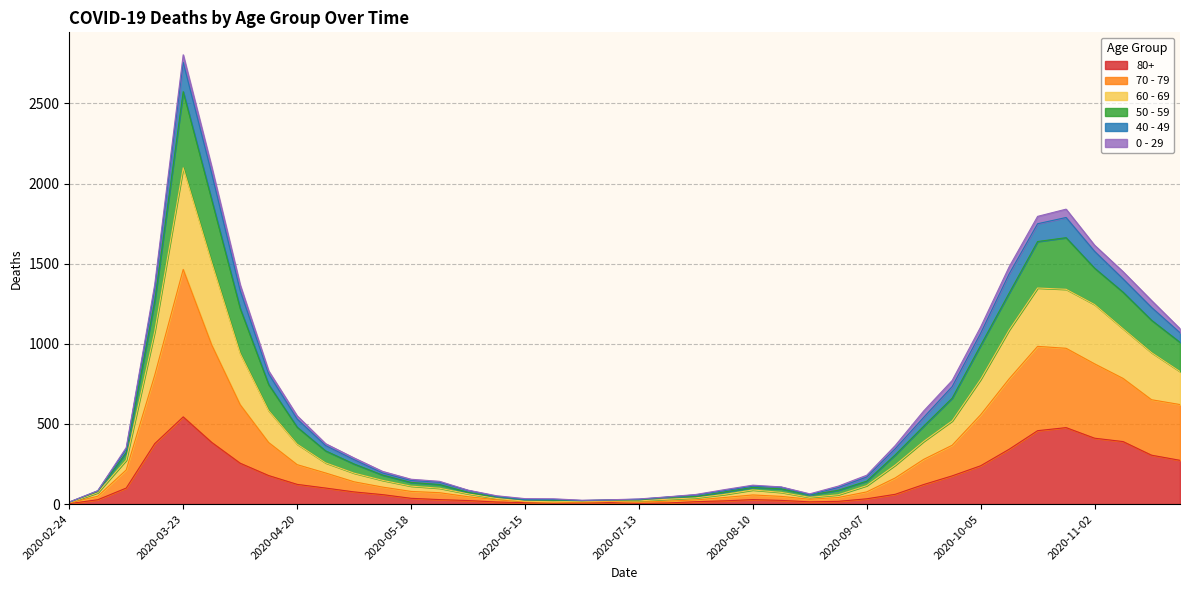

At which category does the chart reach its minimum across all series?

2020-02-24